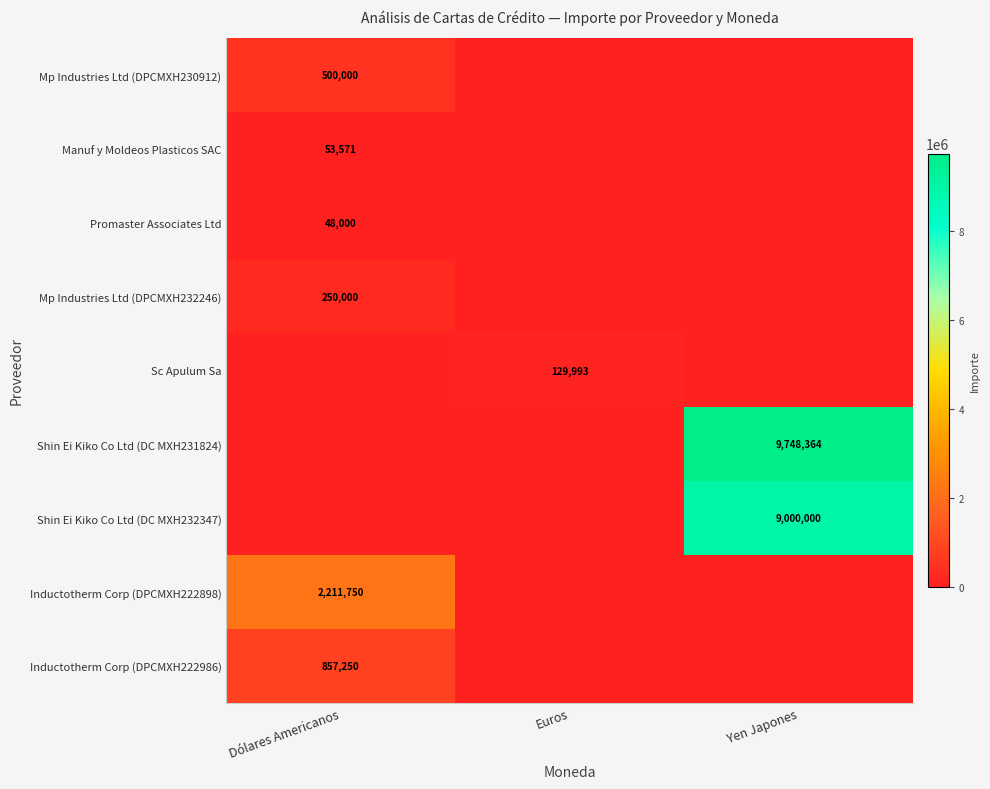

True or false: Mp Industries Ltd (DPCMXH230912) has a value of 119642 at Dólares Americanos.

False